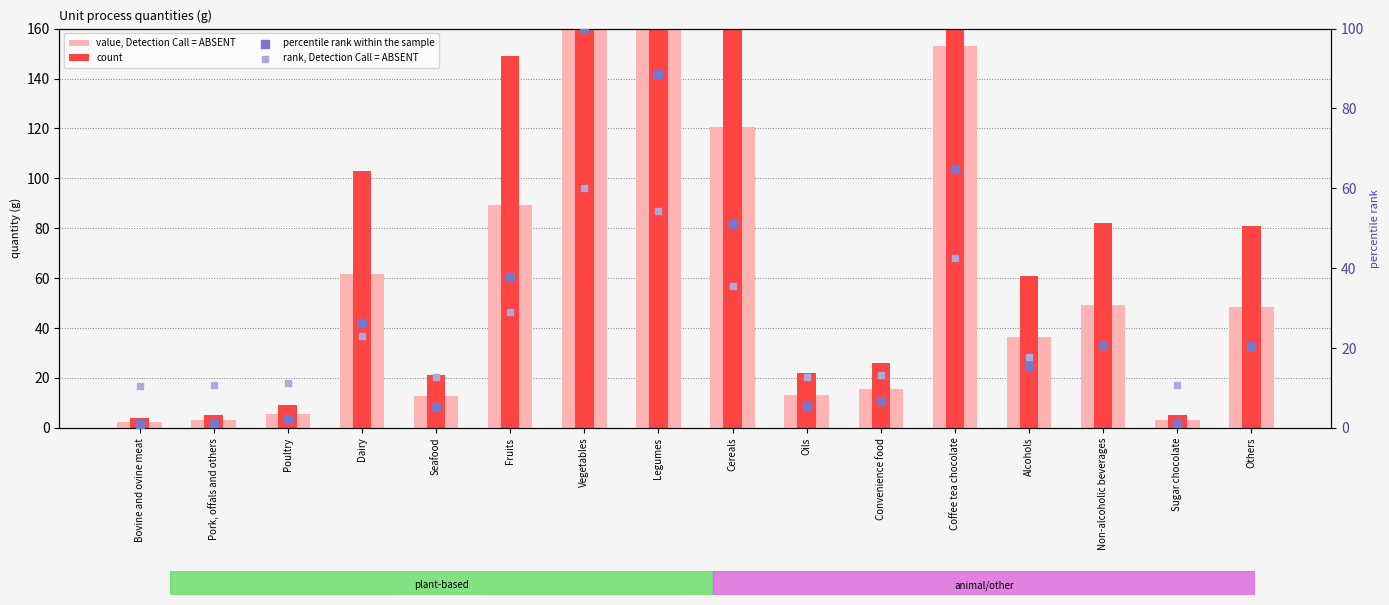

What are all the series names shown in the legend?

value, Detection Call = ABSENT, count, percentile rank within the sample, rank, Detection Call = ABSENT